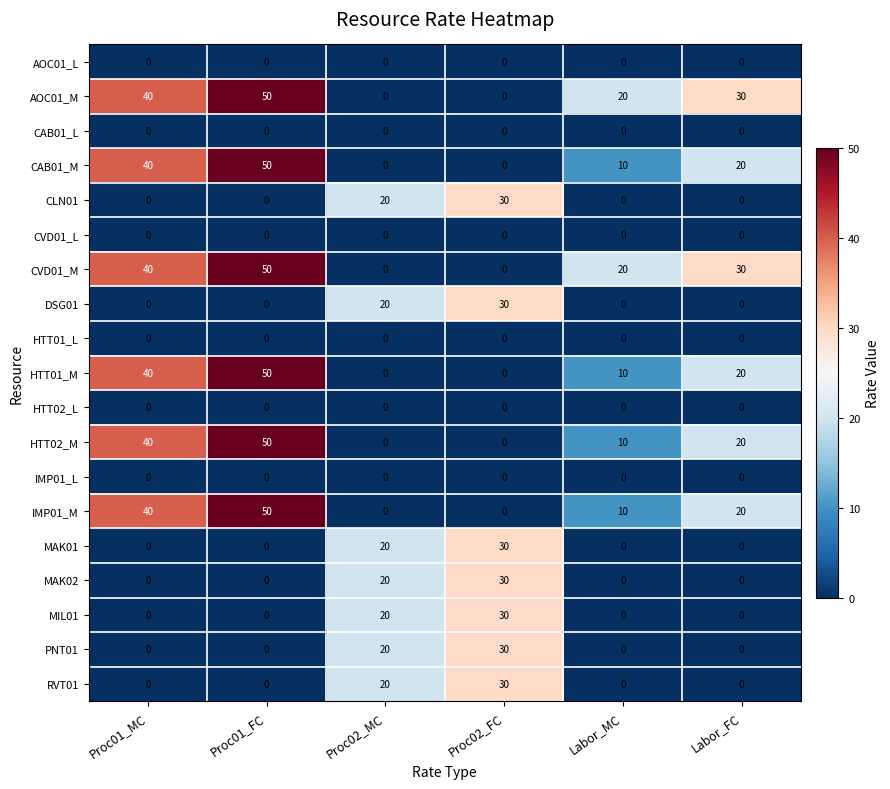

True or false: HTT02_M has a value of 14 at Labor_MC.

False